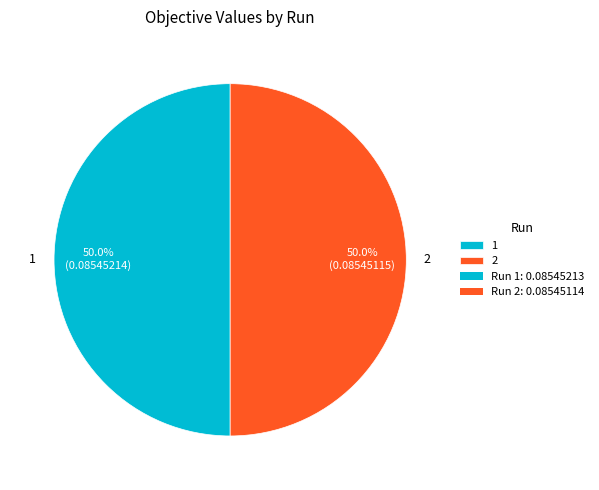

To the nearest percent, what portion does 2 represent?

50%